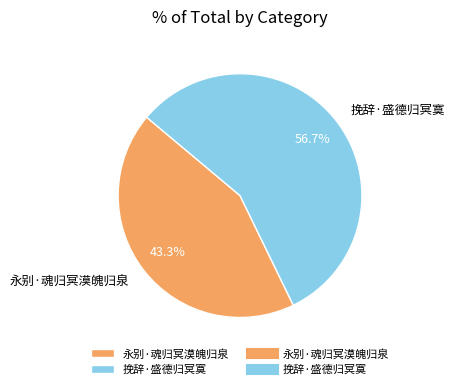

How many segments does this pie chart have?

2